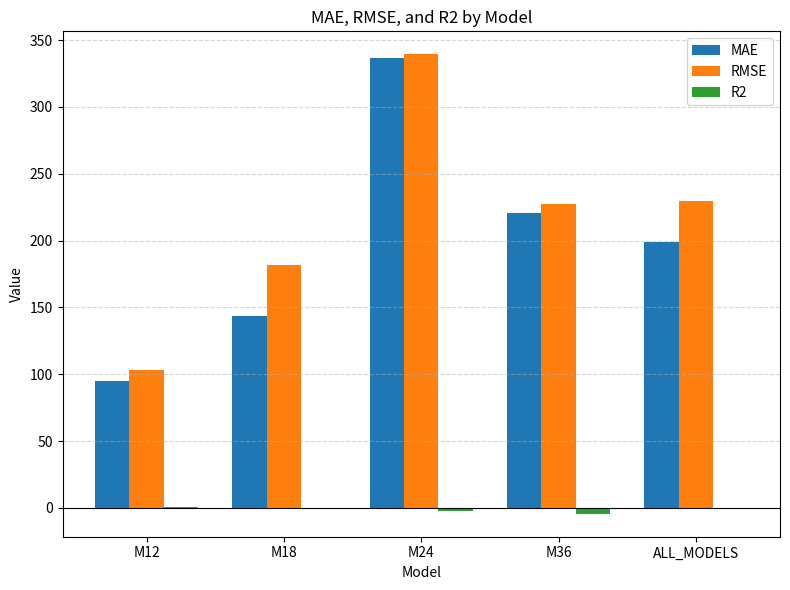

Which series has the largest total across all categories?

RMSE